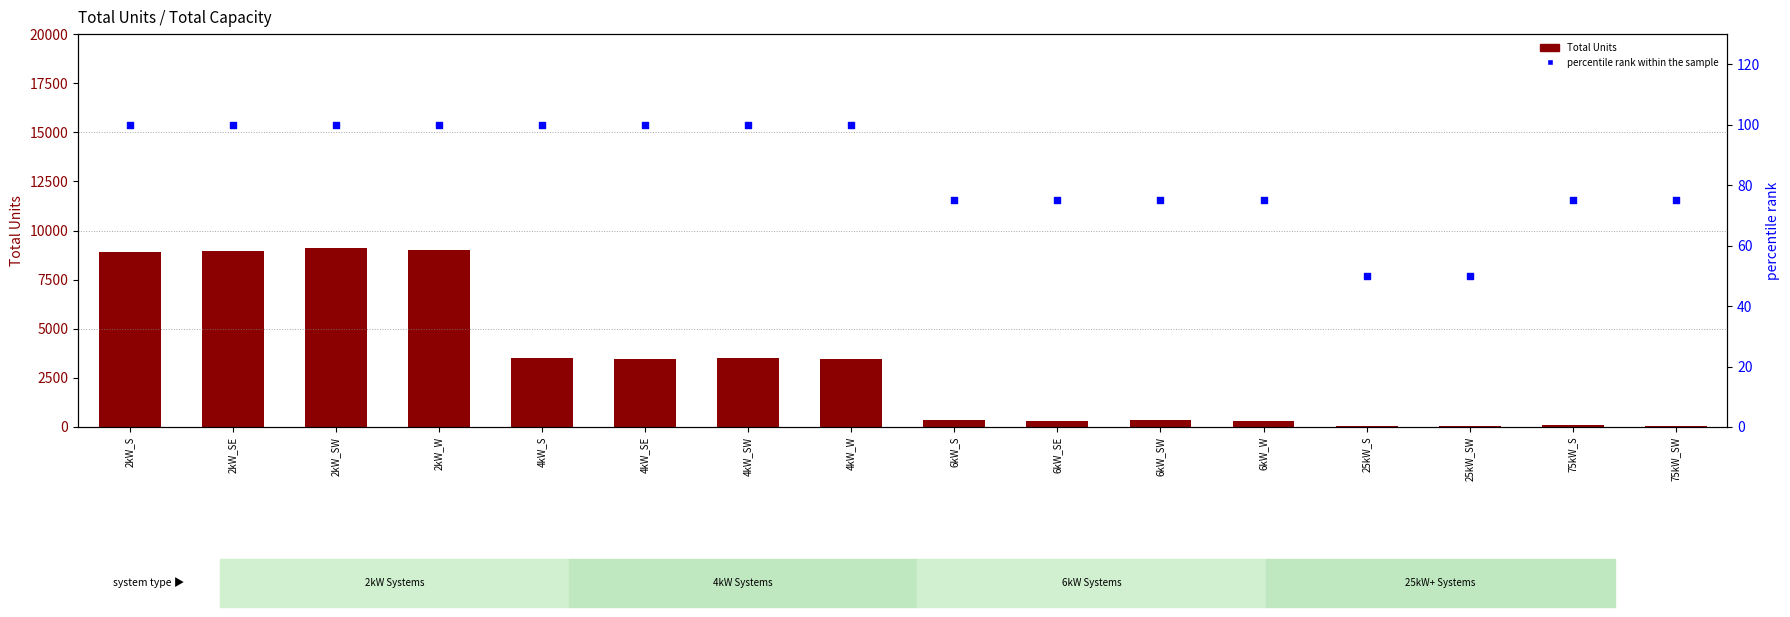

At which category is the sum across all series the highest?

2kW_SW